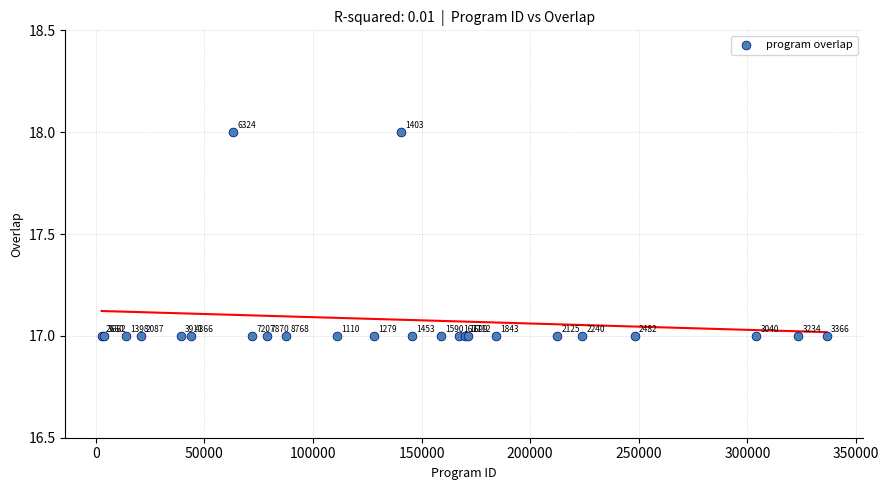

What Y value in the scatter plot is closest to 17?

17